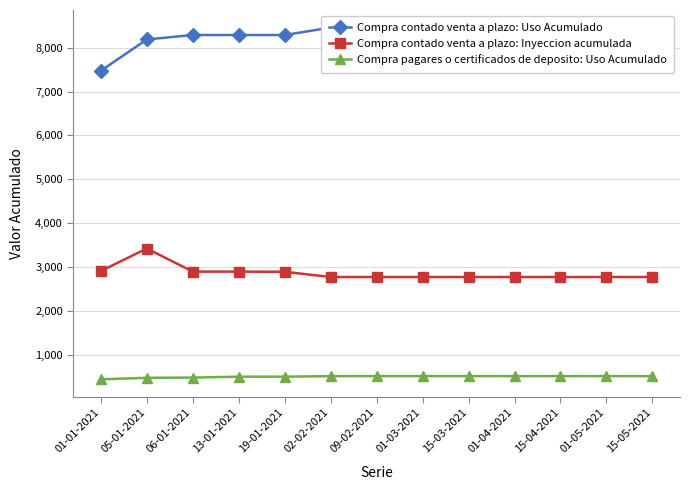

True or false: Compra contado venta a plazo: Uso Acumulado and Compra contado venta a plazo: Inyeccion acumulada cross at least once.

False